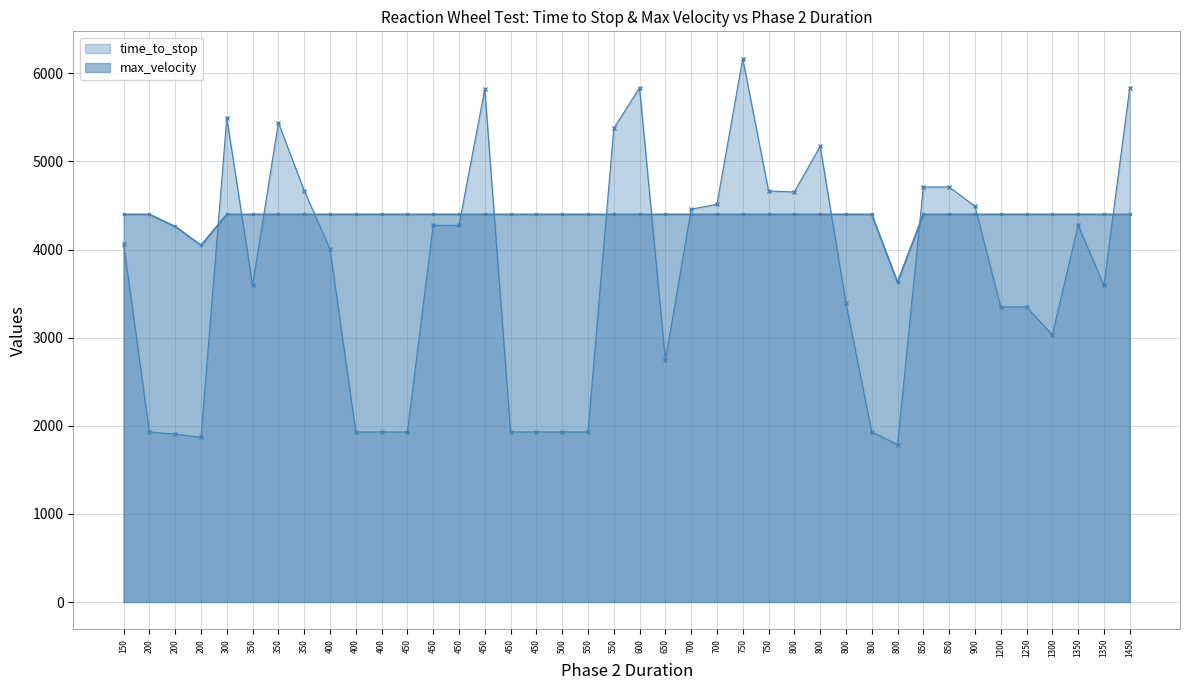

Between 350 and 1350, which is larger?

350